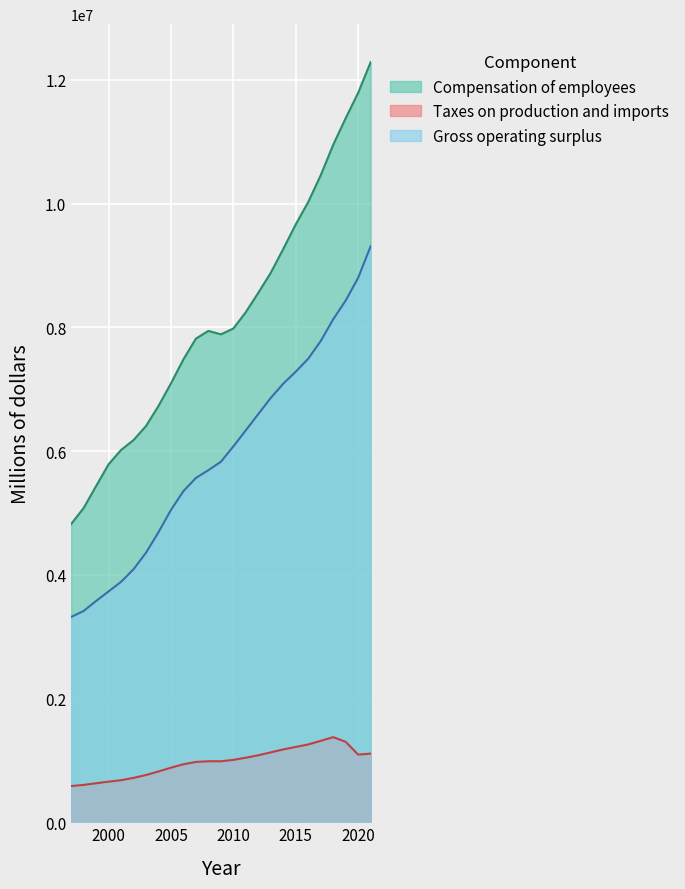

How many lines are shown in the chart?

3